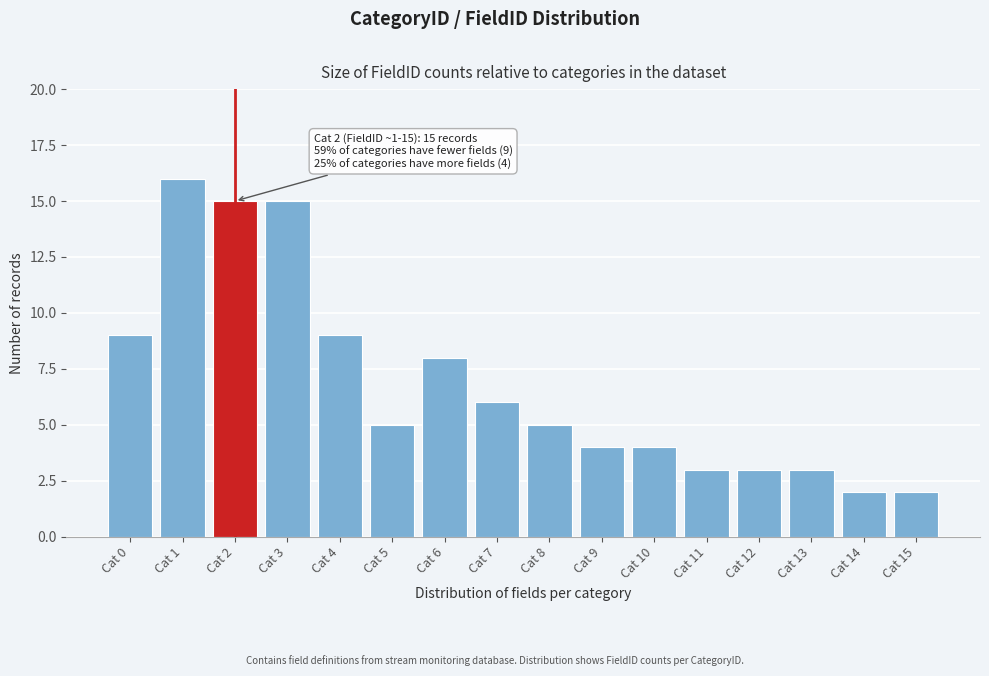

Reading left to right, list all the values displayed in this chart.

9	16	15	15	9	5	8	6	5	4	4	3	3	3	2	2